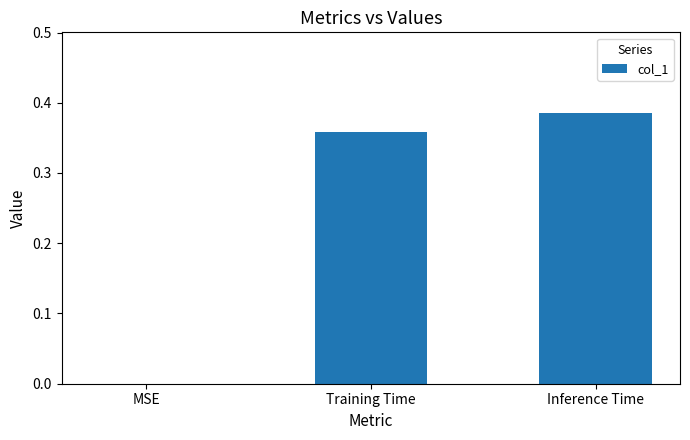

Which has a higher value, Training Time or MSE?

Training Time